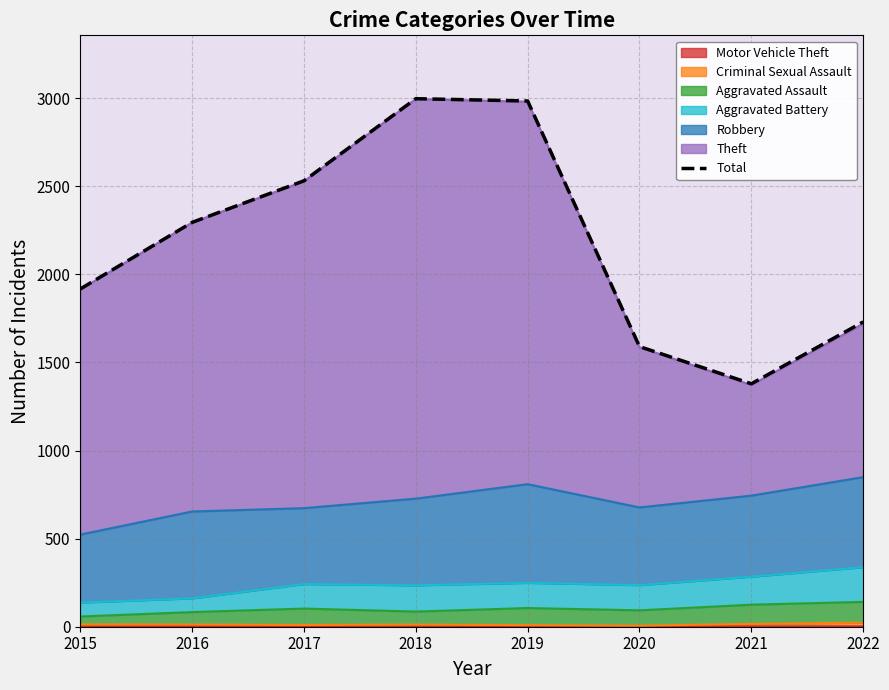

Is it true that the value at 2022 is 390?

False